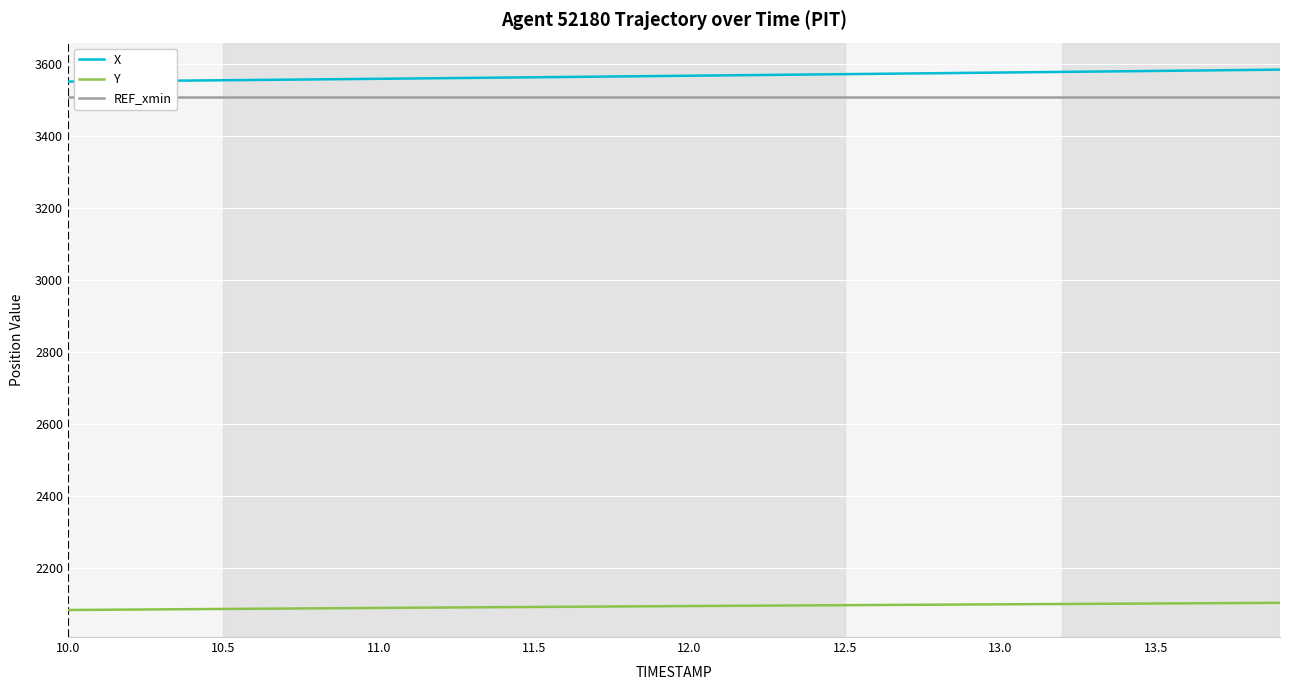

The X series shows 5212.4 at 13.0. True or false?

False